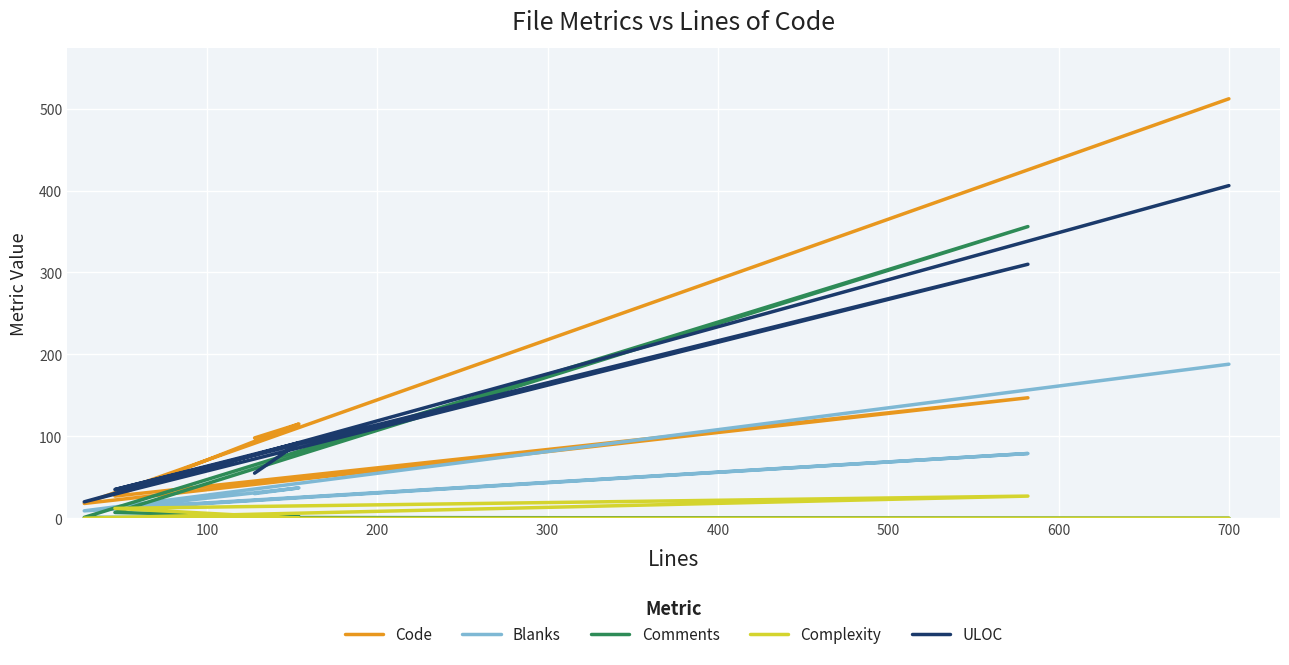

True or false: Code and ULOC cross at least once.

True